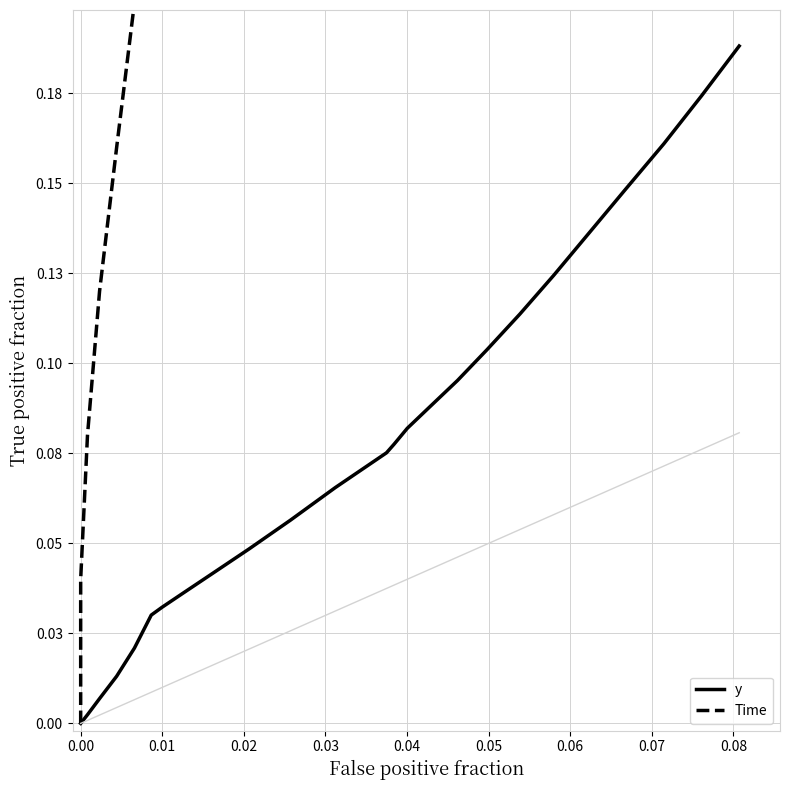

True or false: Time and y cross at least once.

False